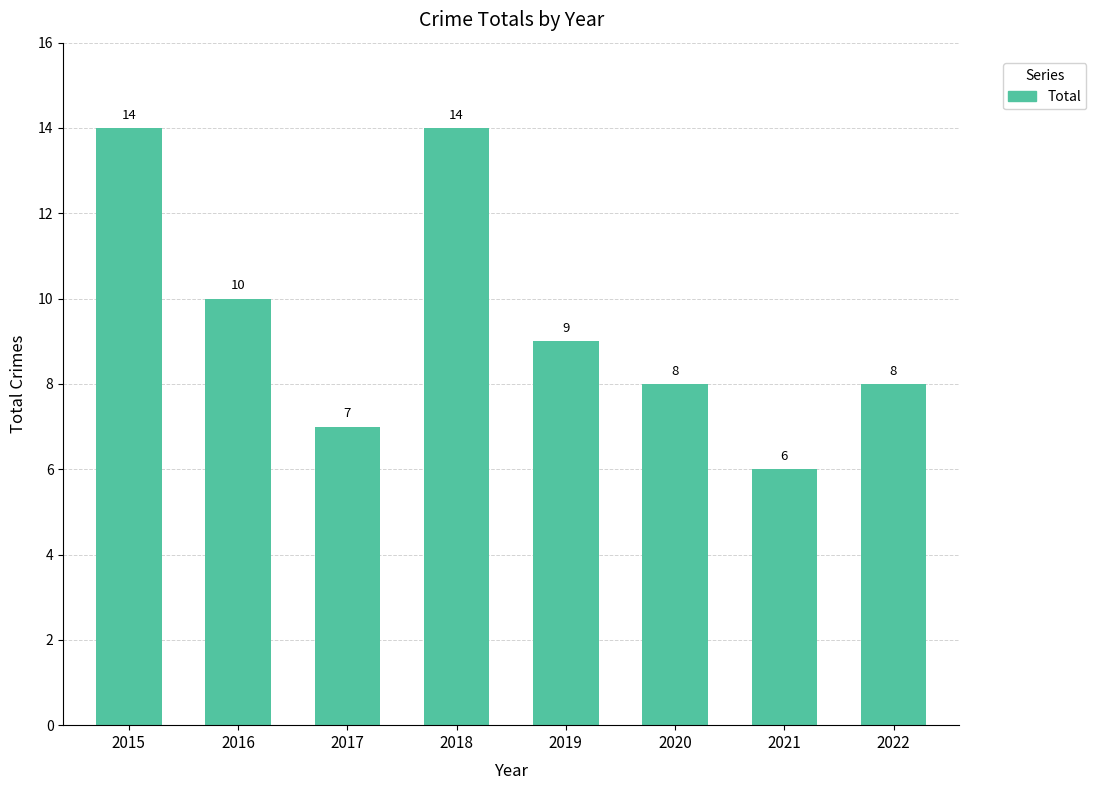

What is the approximate value at 2022?

8